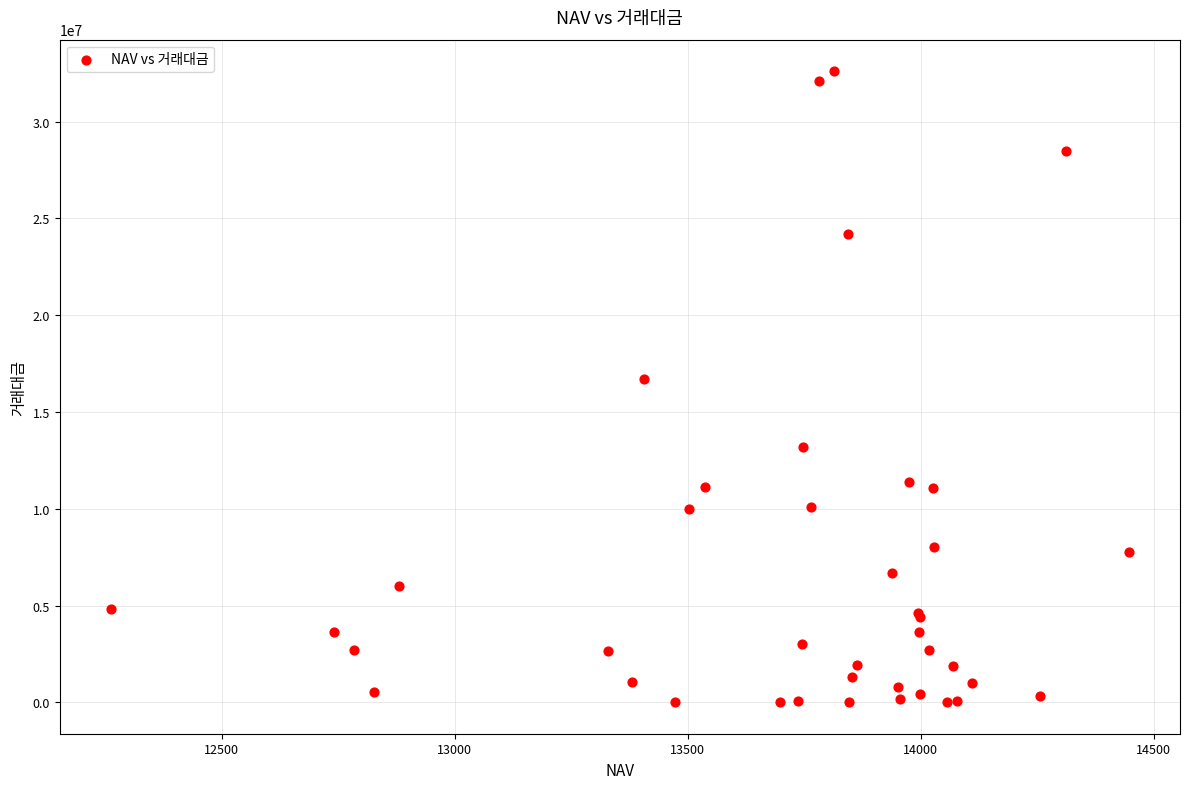

What Y value in the scatter plot is closest to 16306465?

16681690